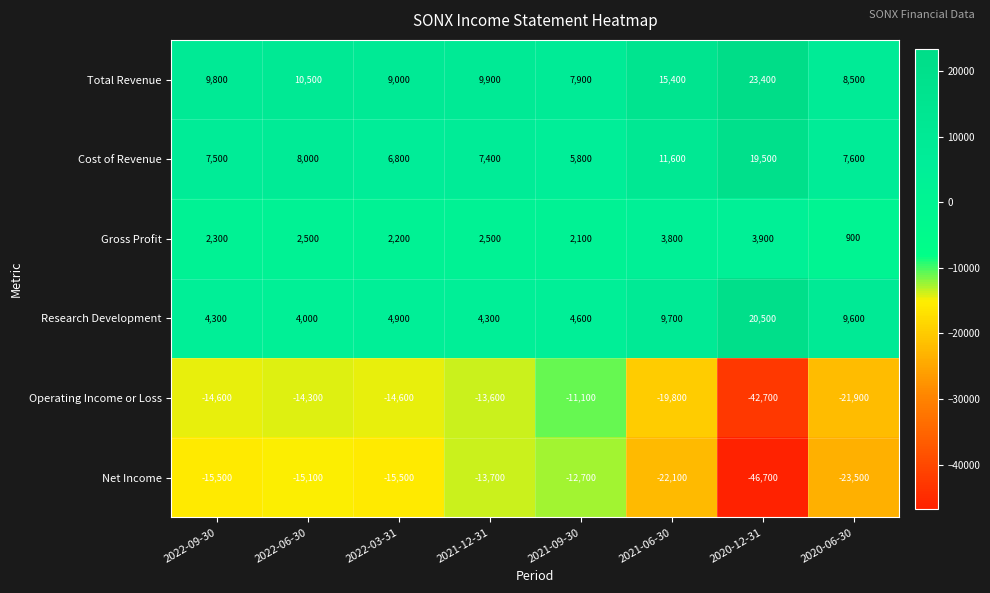

What is the approximate value of Net Income at 2021-12-31?

-13700